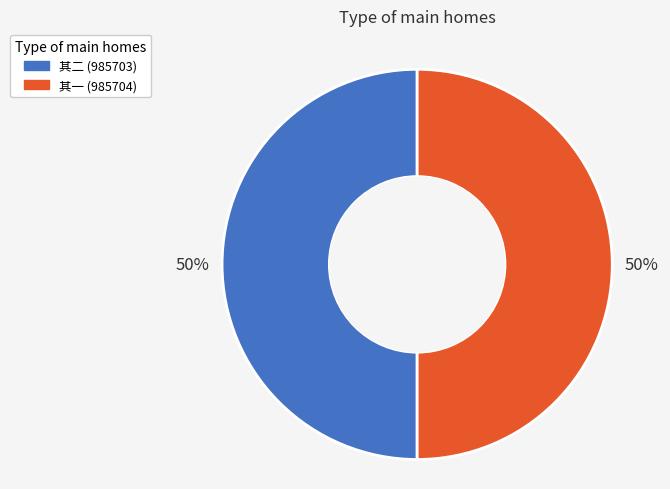

To the nearest percent, what is the average slice percentage?

50%